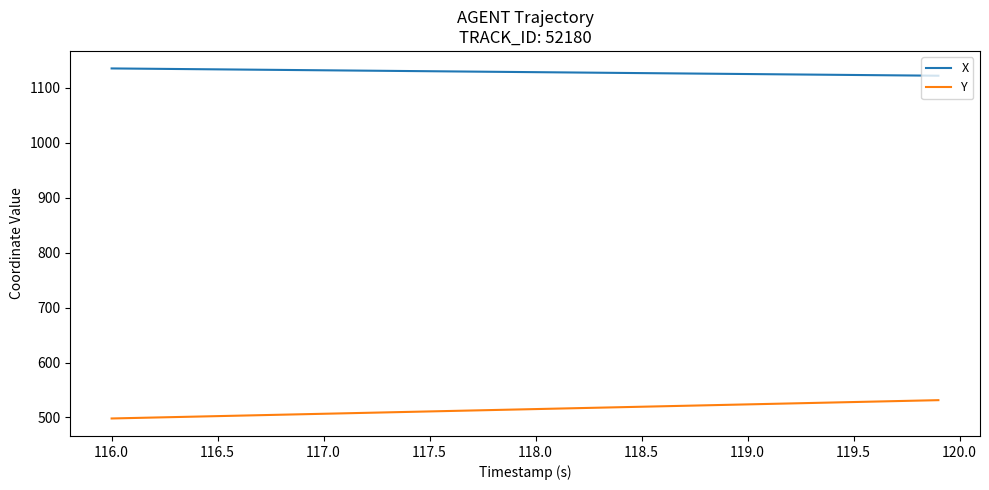

List the series in order of their peak value, lowest first.

Y, X